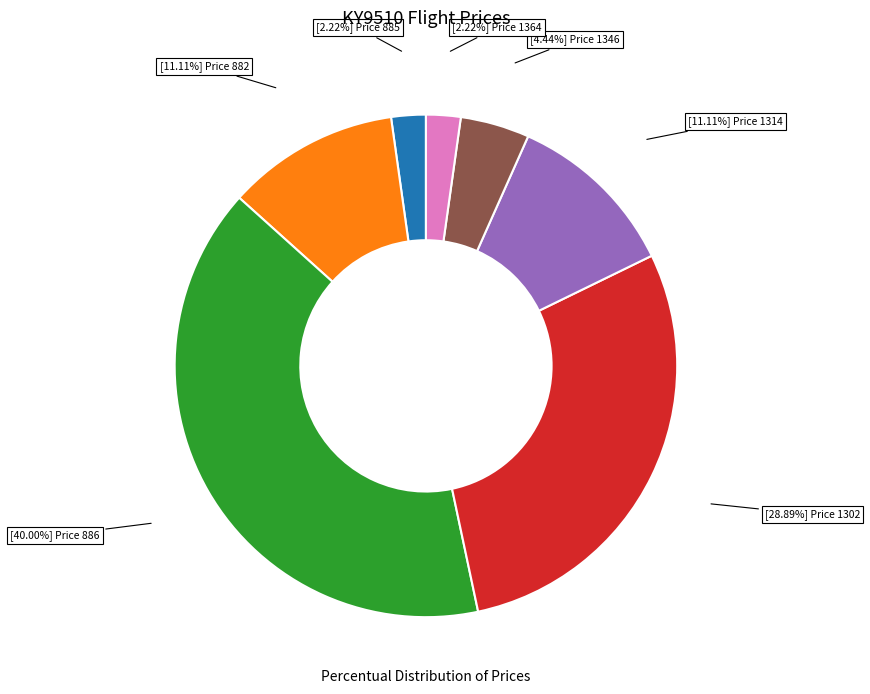

Does any single category account for the majority?

No